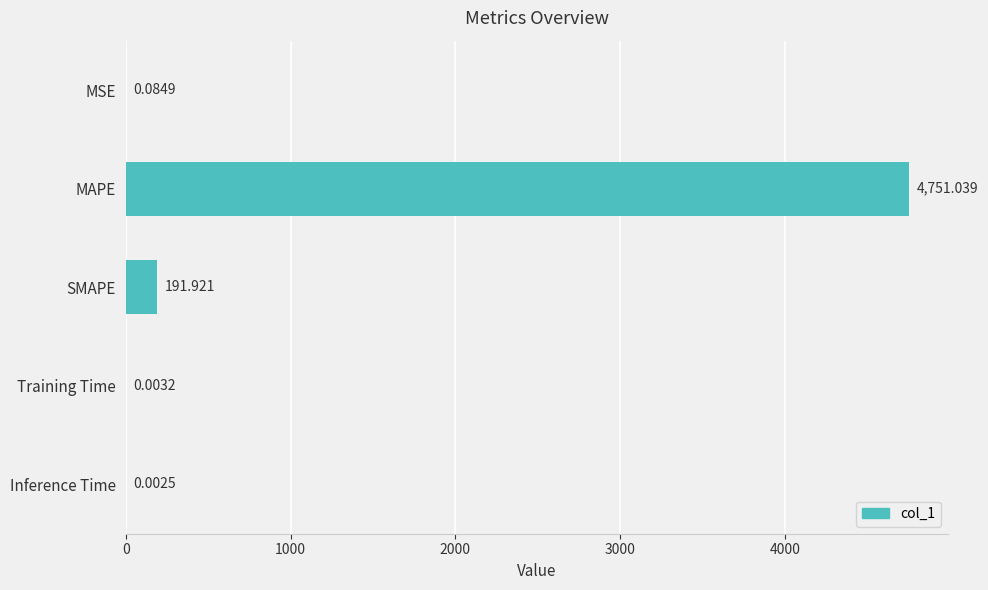

Between Training Time and MSE, which is larger?

MSE